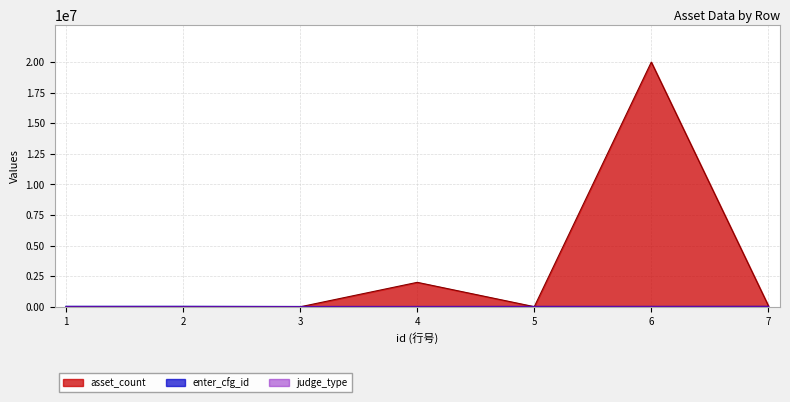

How many times do asset_count and judge_type cross each other?

3